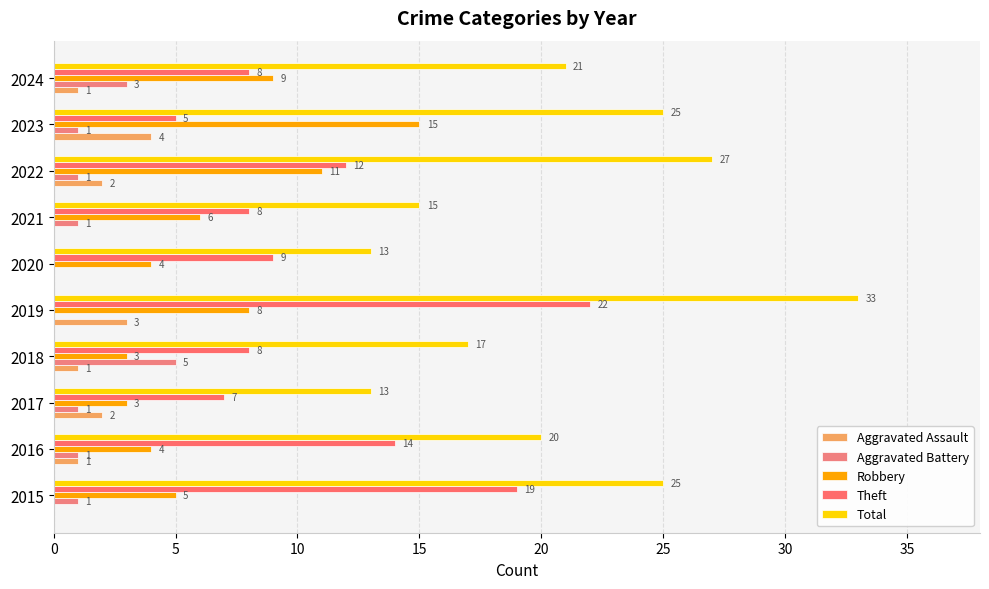

What is the value of the Robbery bar at the 7th from the left?

6